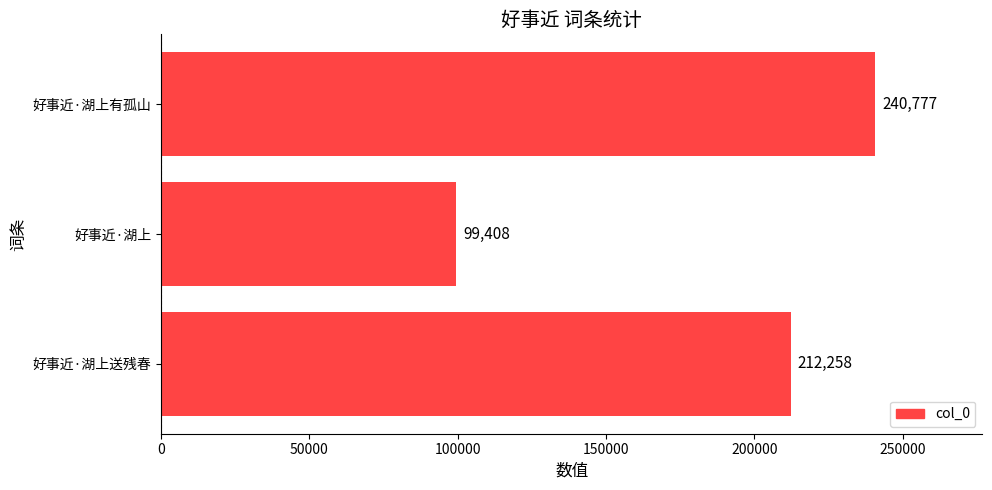

Rank the categories by value from lowest to highest.

好事近·湖上, 好事近·湖上送残春, 好事近·湖上有孤山